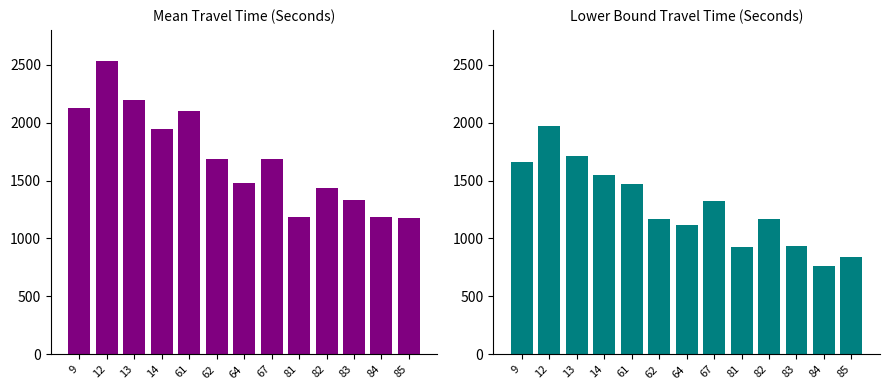

Which series has the largest range (max minus min)?

Mean Travel Time